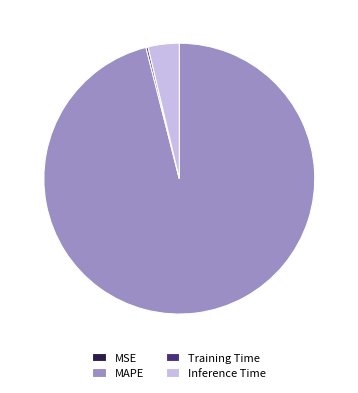

Which category accounts for the majority?

MAPE